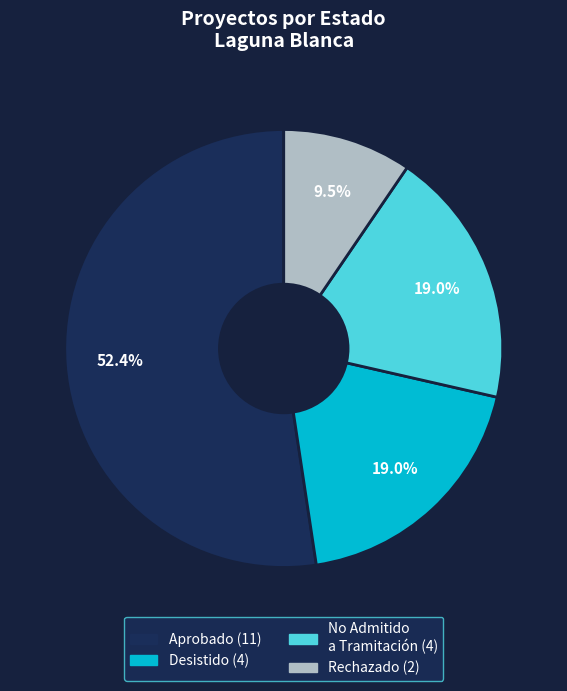

Is there any slice that represents more than half of the pie?

Yes